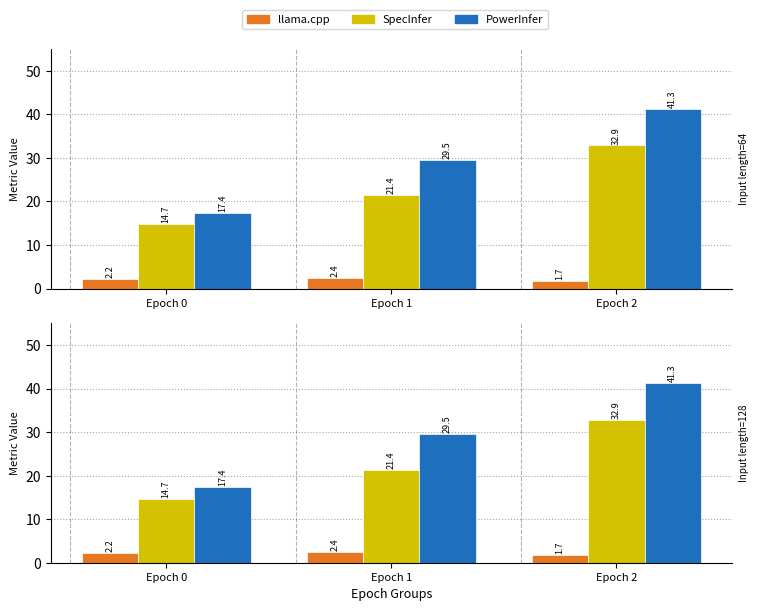

How many data points in SpecInfer are less than 21?

1